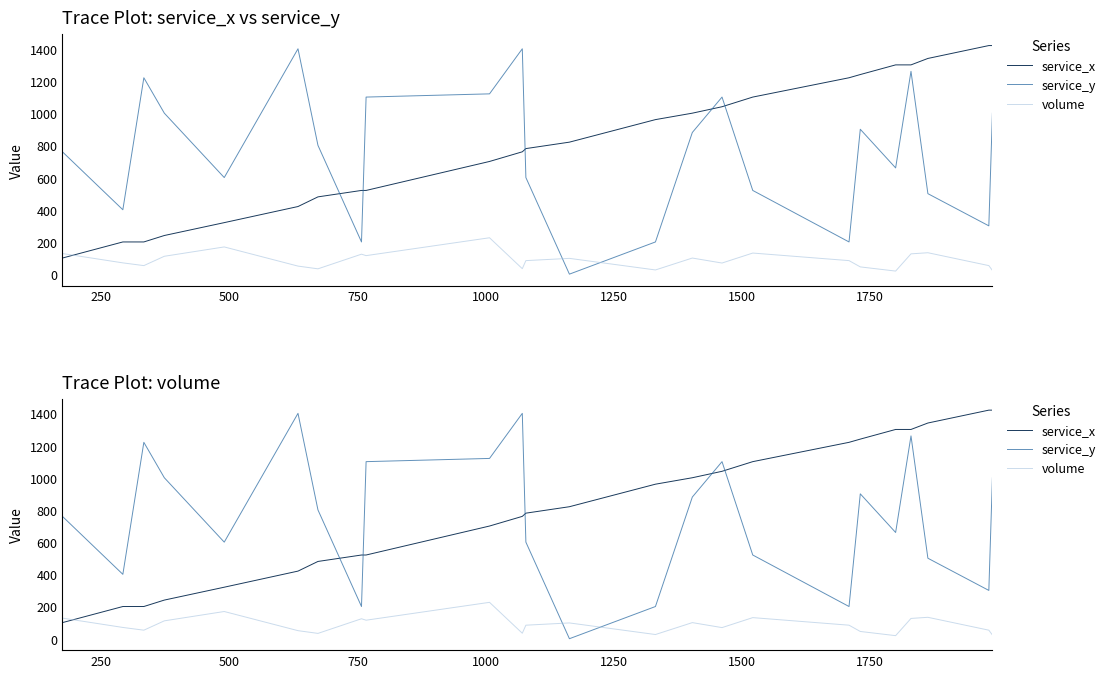

Which series has the widest spread of values?

service_y